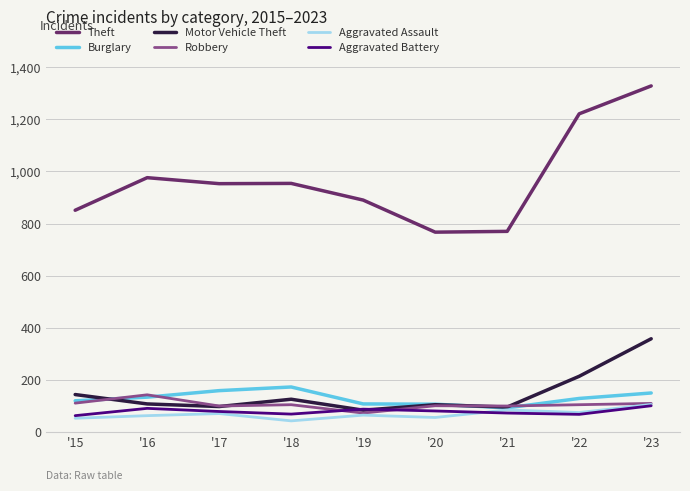

What is the highest value of the Aggravated Battery series?

101